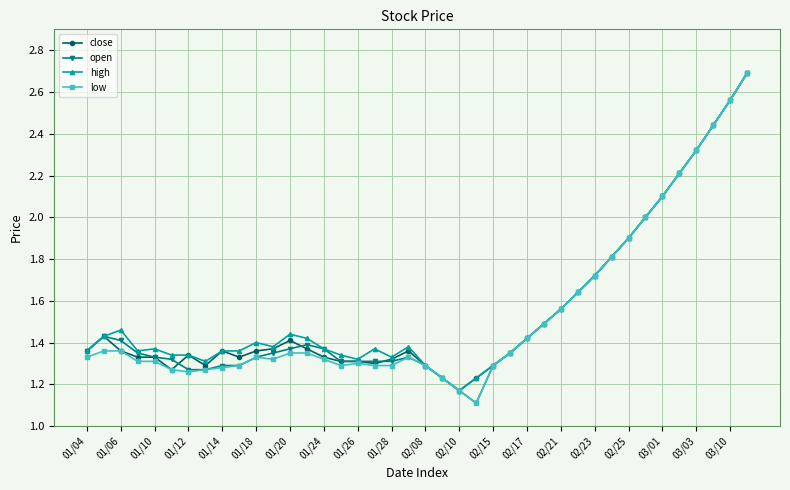

At how many categories does at least one series exceed 1?

40